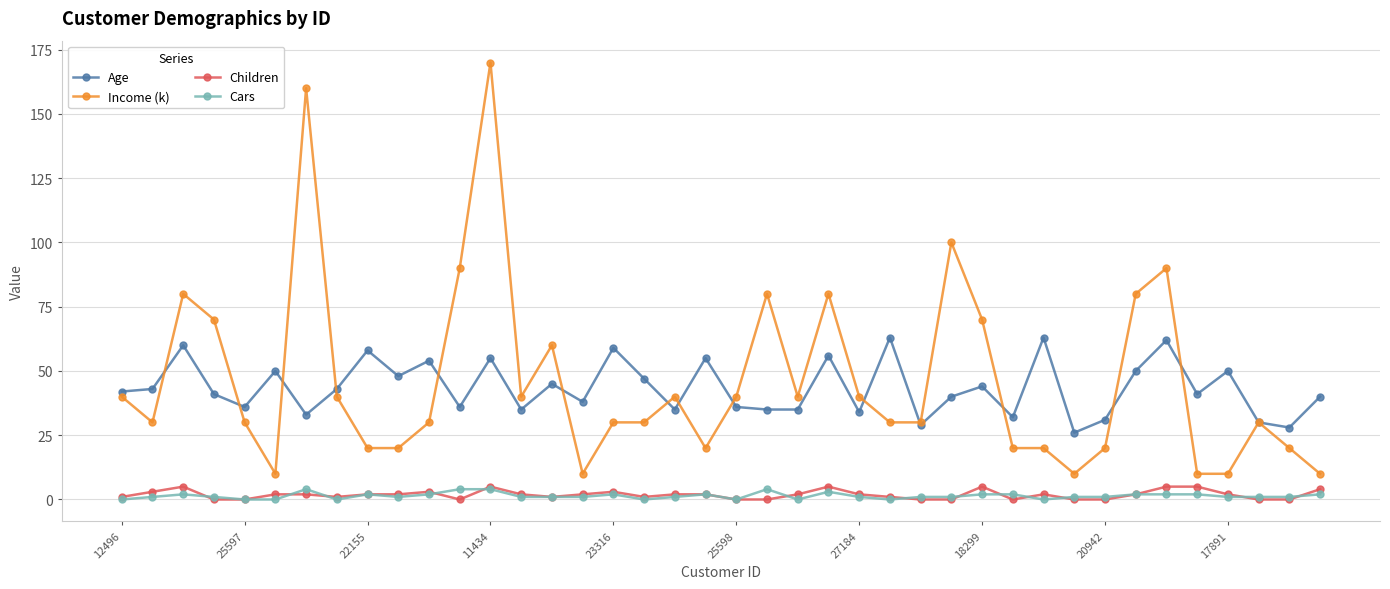

Which series has the widest spread of values?

Income (k)